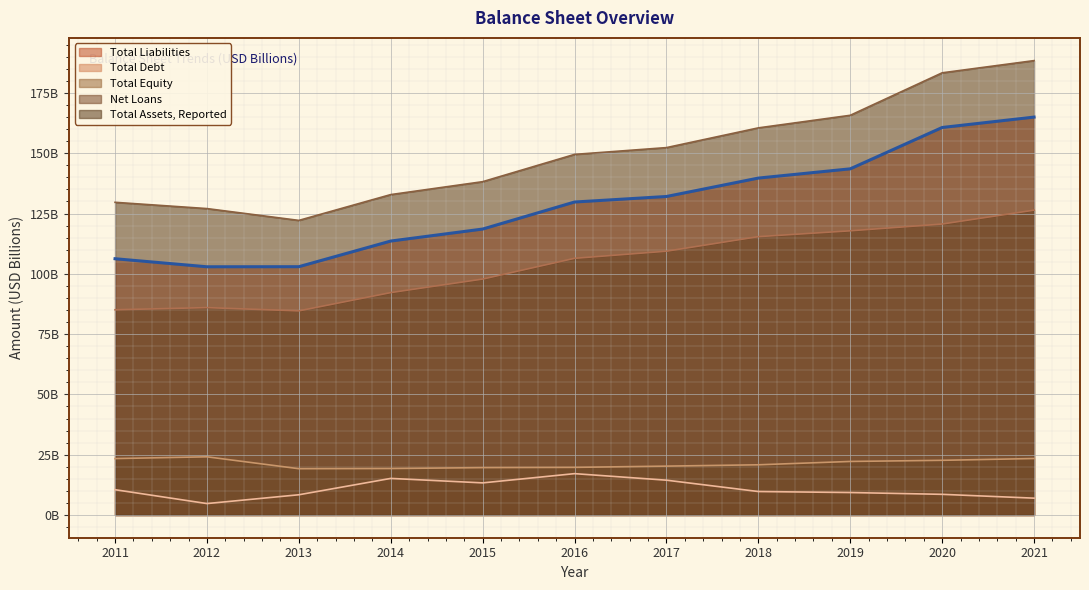

What is the average value of the Total Equity series?

21.3